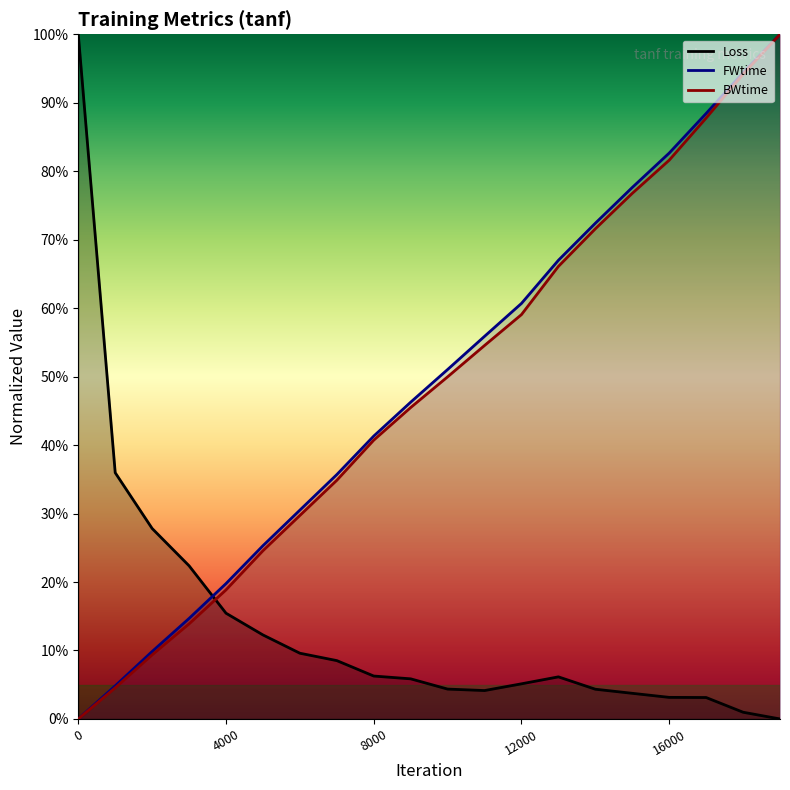

Which series changed the most between 5000 and 11000?

FWtime